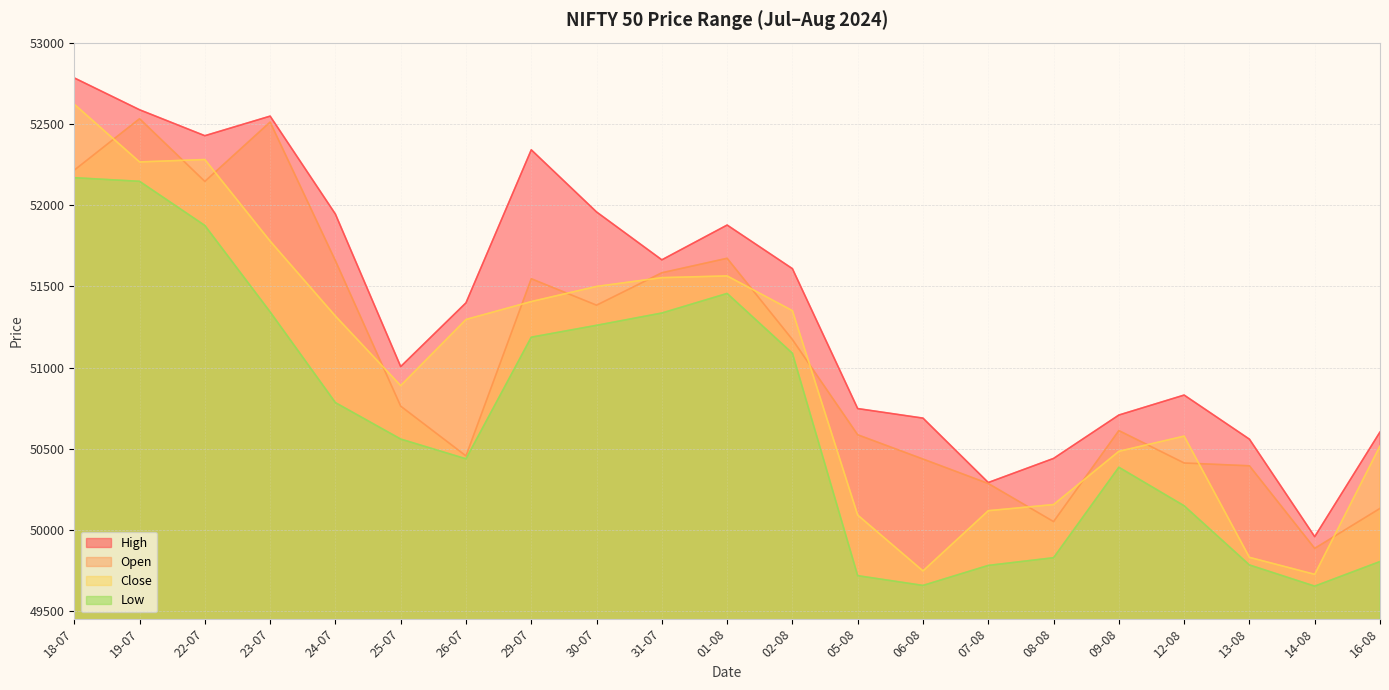

What value does the Open series have at 22-07?

52145.6